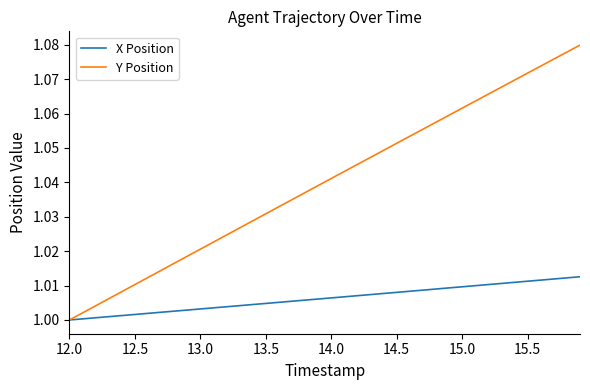

Which series has the largest total across all categories?

Y Position